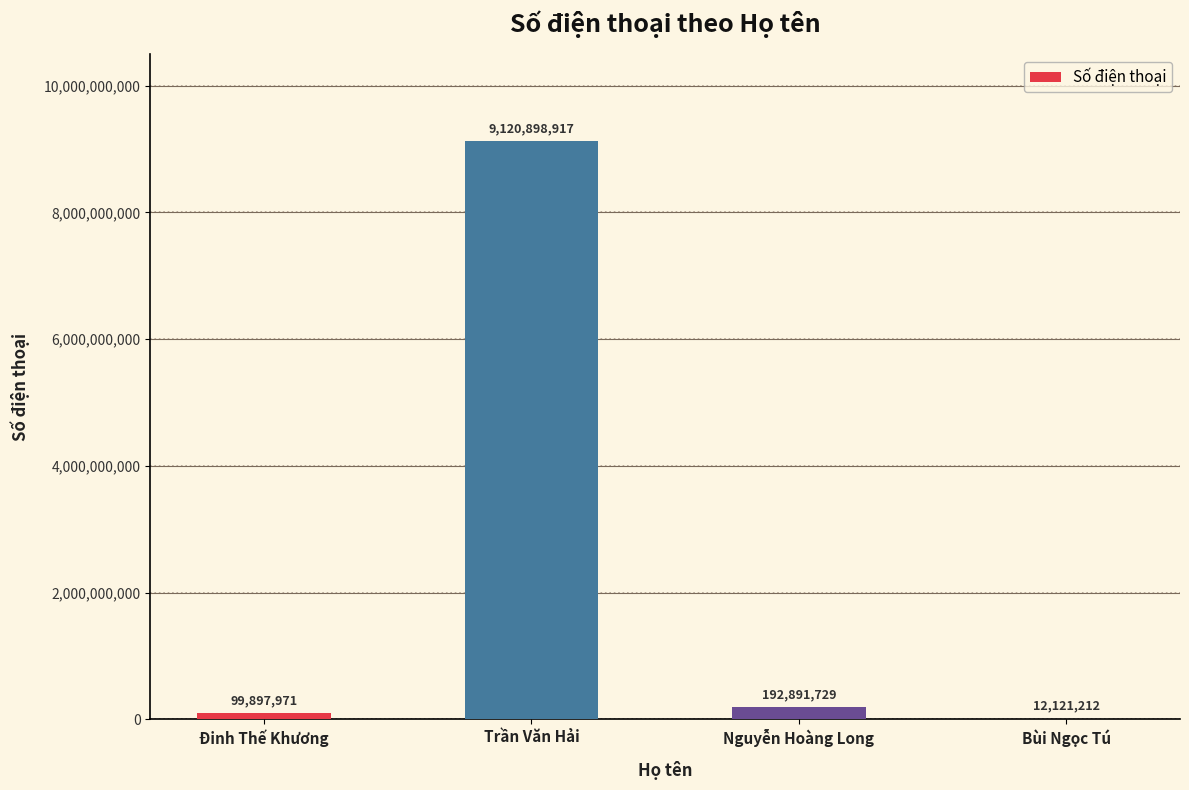

What is the maximum value shown in the chart?

9120898917